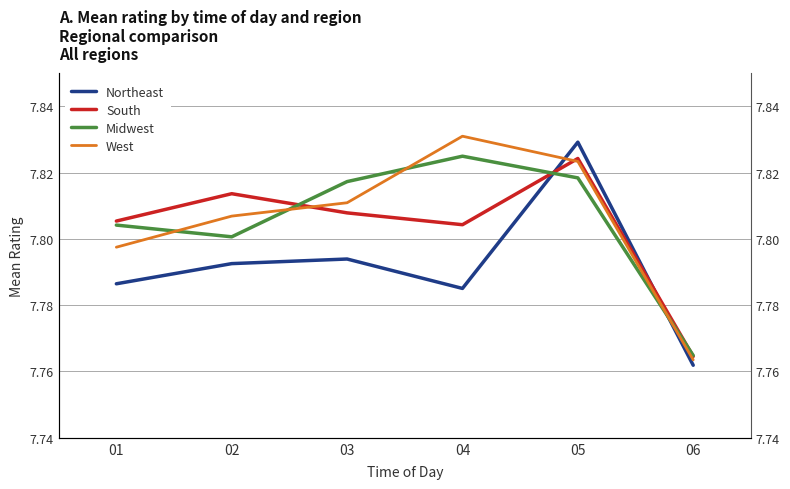

How many South values are between 7 and 8?

6